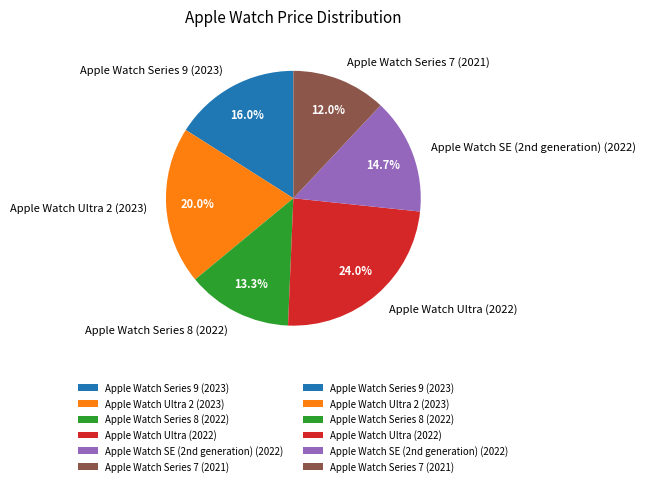

To the nearest percent, what is the combined percentage of Apple Watch Ultra 2 (2023) and Apple Watch Series 7 (2021)?

32%